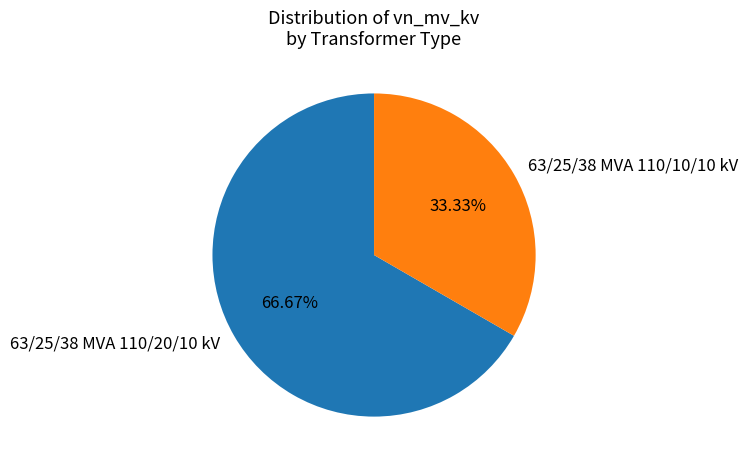

Count the number of slices in the pie.

2